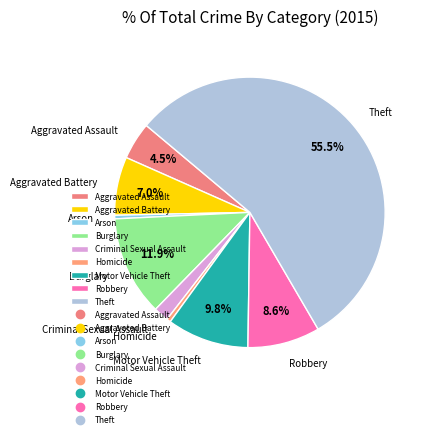

To the nearest percent, what is the difference between the Aggravated Battery and Robbery slice percentages?

2%